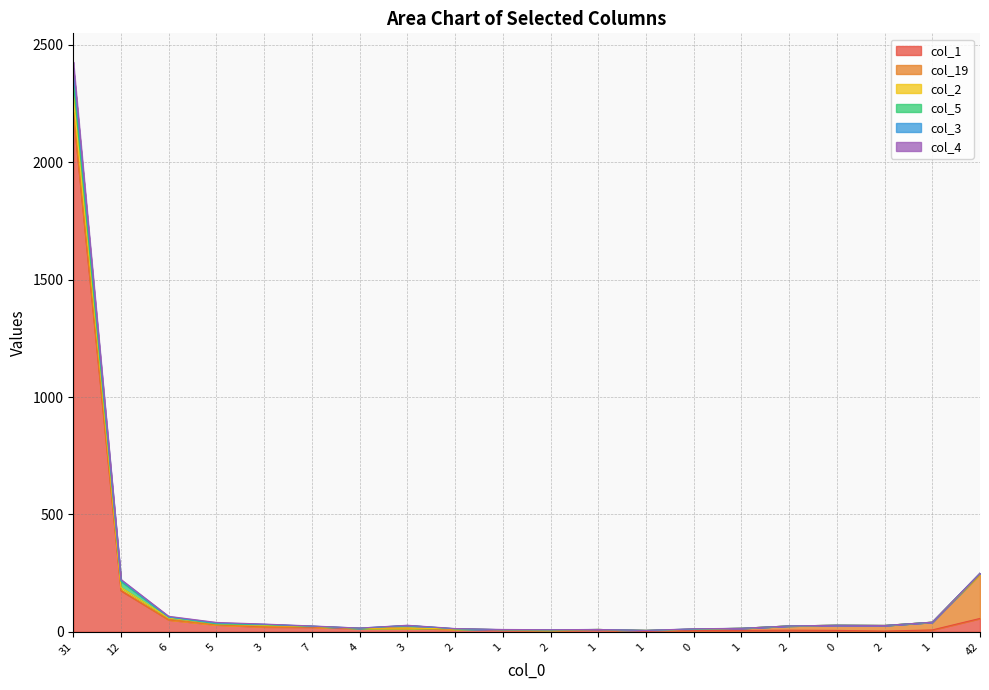

Does the chart have visible grid lines?

Yes